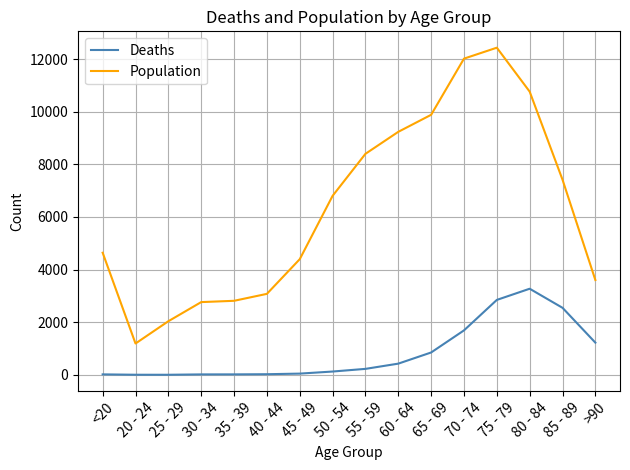

The value of Population at 75 - 79 is 12434. True or false?

True